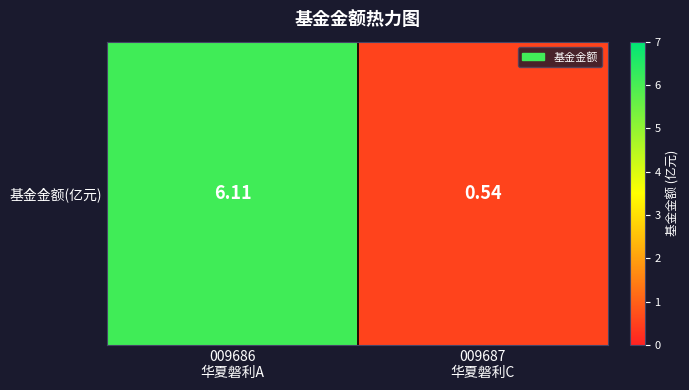

What is the smallest value displayed?

0.5